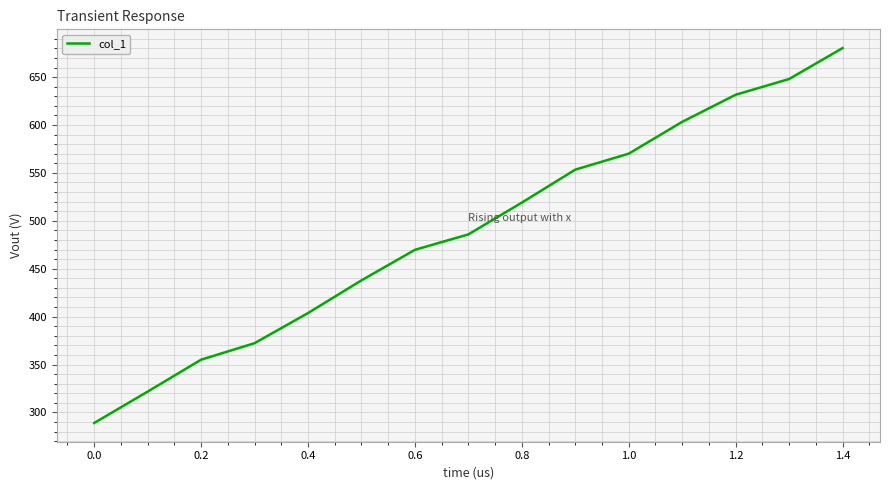

What is the difference between the maximum and minimum values?

391.3